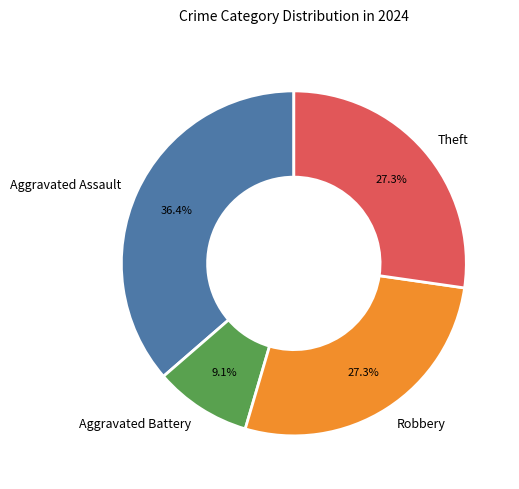

True or false: Theft accounts for 27% of the total.

True